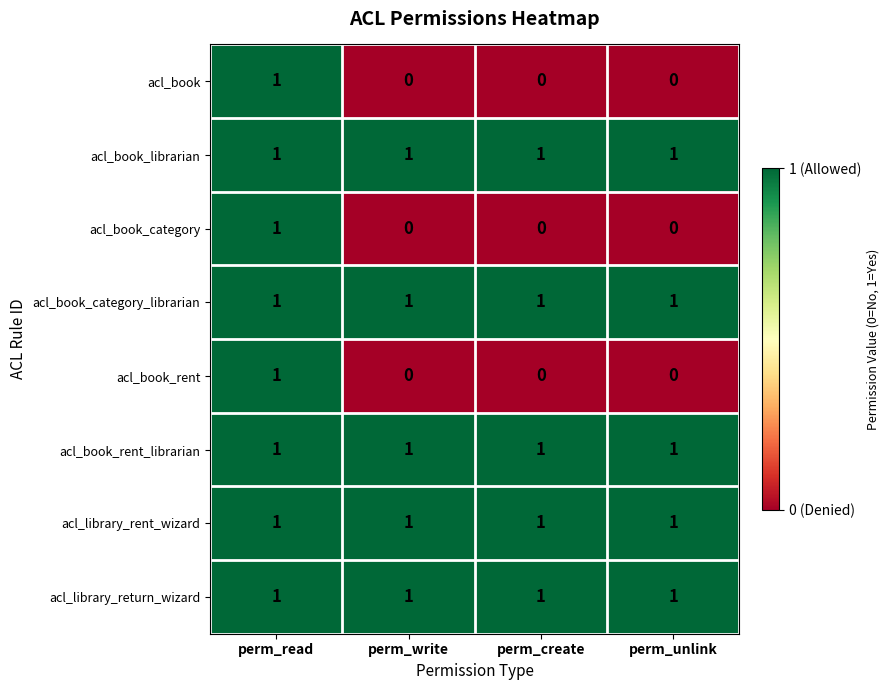

The value of acl_library_return_wizard at perm_create is 0. True or false?

False